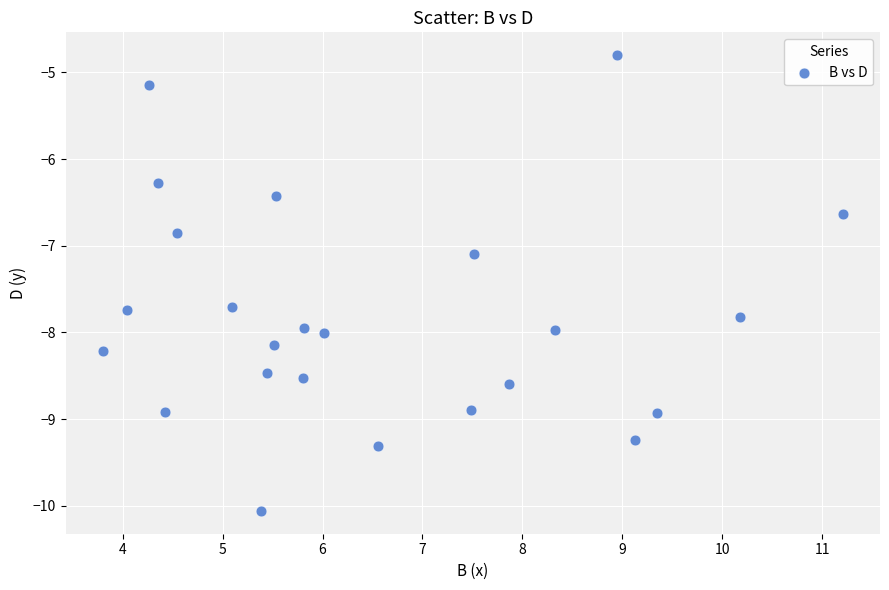

What is the range of Y values (max minus min)?

5.3